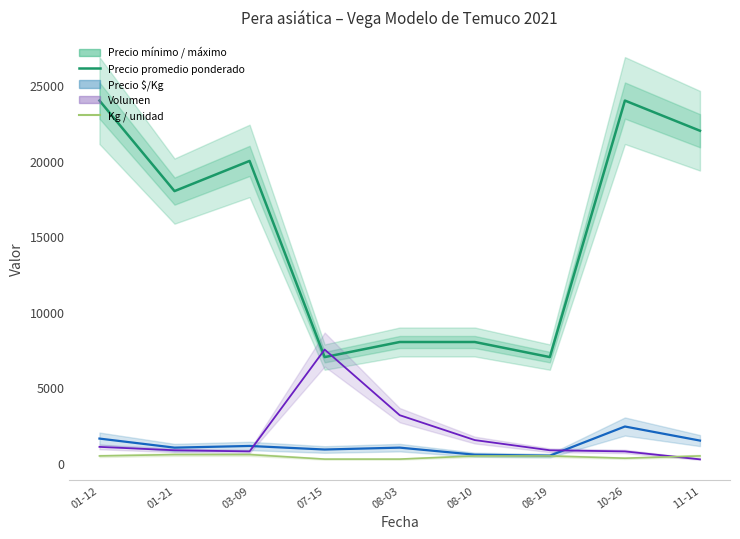

At which category is the sum across all series the highest?

01-12